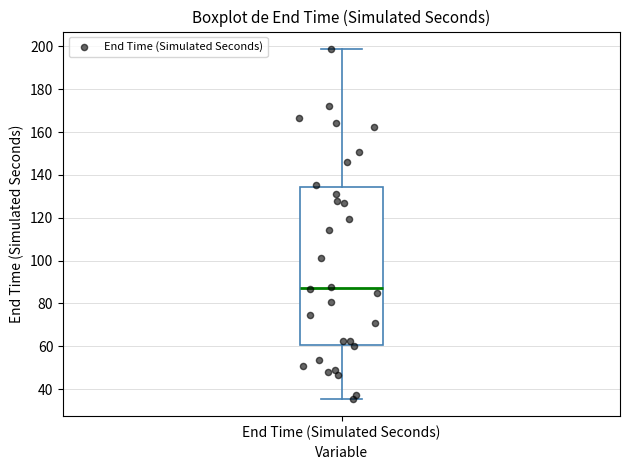

Transcribe this box plot: give where the median line is, the range the box spans, and where the two whiskers end, as read against the y-axis. The values are not printed on the chart, so give them approximately, as read against the axis.

median 88, box 60 to 134, whiskers 36 to 198